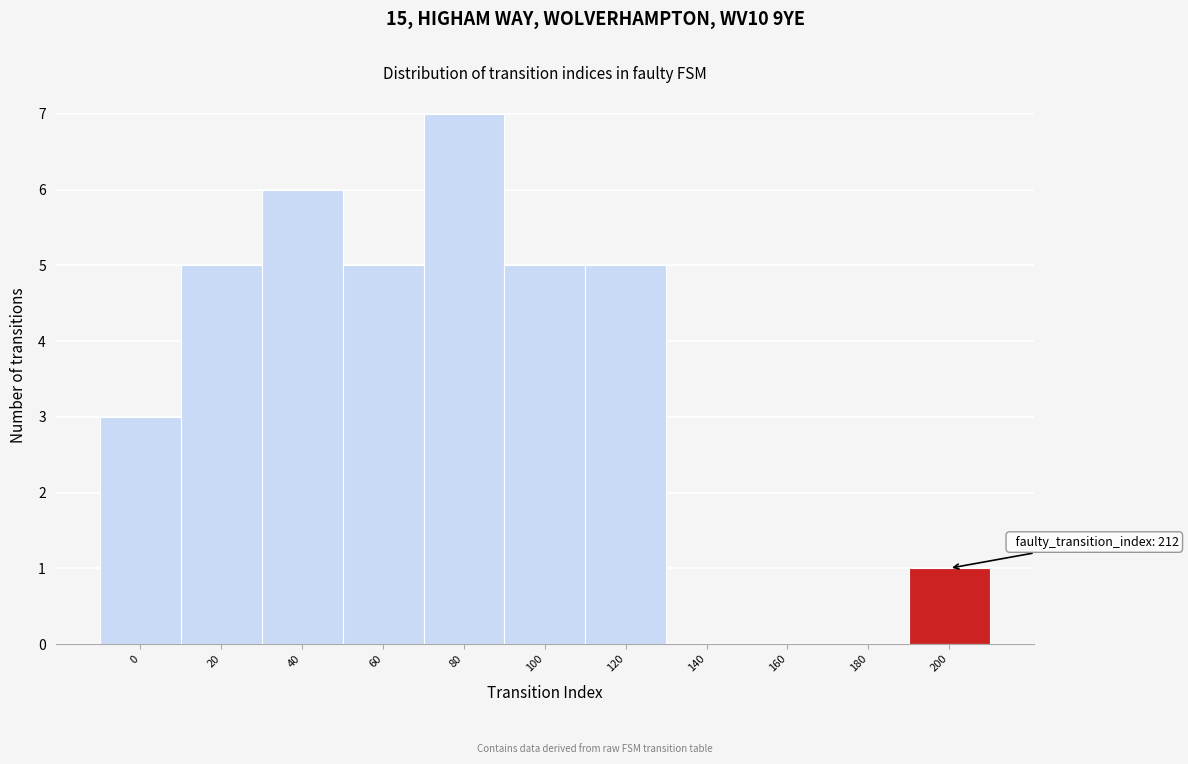

Reading left to right, transcribe all the data shown in this chart.

0=3	20=5	40=6	60=5	80=7	100=5	120=5	140=0	160=0	180=0	200=1